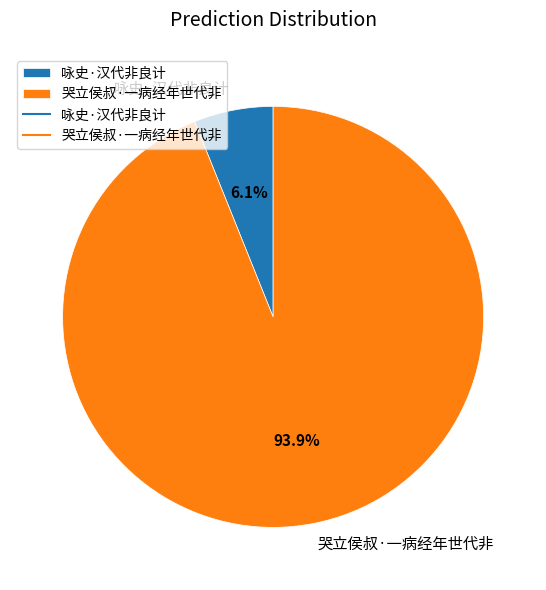

How many segments does this pie chart have?

2